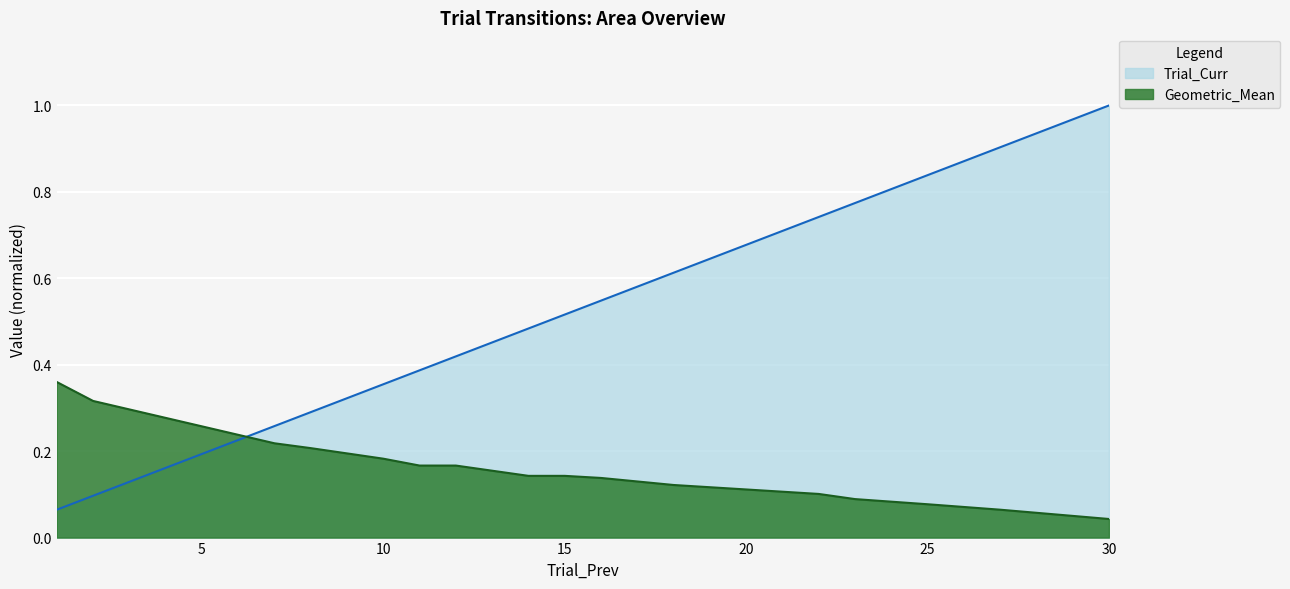

How many times do Geometric_Mean and Trial_Curr cross each other?

1